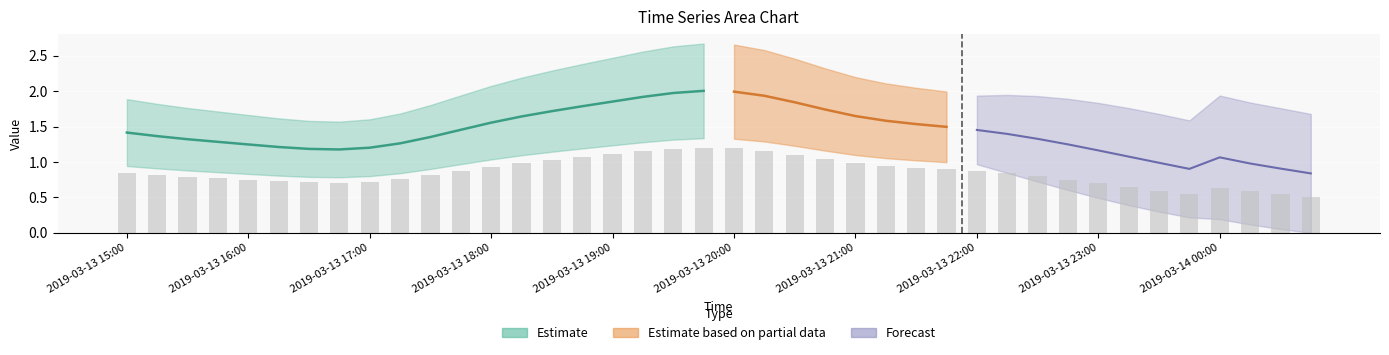

Reading left to right, extract all data points from this chart.

1: 1.4	1.4	1.3	1.3	1.2	1.2	1.2	1.2	1.2	1.3	1.4	1.5	1.6	1.6	1.7	1.8	1.9	1.9	2.0	2.0	2.0	1.9	1.8	1.7	1.6	1.6	1.5	1.5	1.5	1.4	1.3	1.2	1.2	1.1	1.0	0.9	1.1	1.0	0.9	0.8
2: 1.4	1.4	1.3	1.3	1.2	1.2	1.2	1.2	1.2	1.3	1.4	1.5	1.6	1.6	1.7	1.8	1.9	1.9	2.0	2.0	2.0	1.9	1.8	1.7	1.6	1.6	1.5	1.5	1.5	1.4	1.3	1.2	1.2	1.1	1.0	0.9	1.1	1.0	0.9	0.8
3: 1.9	1.8	1.8	1.7	1.7	1.6	1.6	1.6	1.6	1.7	1.8	1.9	2.1	2.2	2.3	2.4	2.5	2.6	2.6	2.7	2.7	2.6	2.5	2.3	2.2	2.1	2.0	2.0	1.9	1.9	1.8	1.7	1.6	1.4	1.3	1.2	1.4	1.3	1.2	1.1
4: 0.9	0.9	0.9	0.9	0.8	0.8	0.8	0.8	0.8	0.8	0.9	1.0	1.0	1.1	1.1	1.2	1.2	1.3	1.3	1.3	1.3	1.3	1.2	1.2	1.1	1.1	1.0	1.0	1.0	0.9	0.9	0.8	0.8	0.7	0.7	0.6	0.7	0.7	0.6	0.6
5: 1.4	1.4	1.3	1.3	1.2	1.2	1.2	1.2	1.2	1.3	1.4	1.5	1.6	1.6	1.7	1.8	1.9	1.9	2.0	2.0	2.0	1.9	1.8	1.7	1.6	1.6	1.5	1.5	1.5	1.4	1.3	1.2	1.2	1.1	1.0	0.9	1.1	1.0	0.9	0.8
6: 1.4	1.4	1.3	1.3	1.2	1.2	1.2	1.2	1.2	1.3	1.4	1.5	1.6	1.6	1.7	1.8	1.9	1.9	2.0	2.0	2.0	1.9	1.8	1.7	1.6	1.6	1.5	1.5	1.5	1.4	1.3	1.2	1.2	1.1	1.0	0.9	1.1	1.0	0.9	0.8